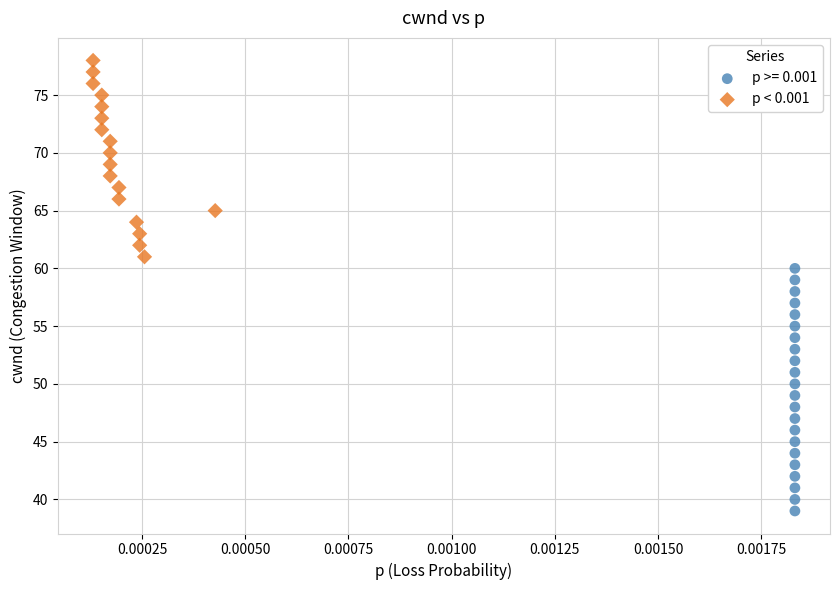

Which series contains the highest Y value?

p < 0.001